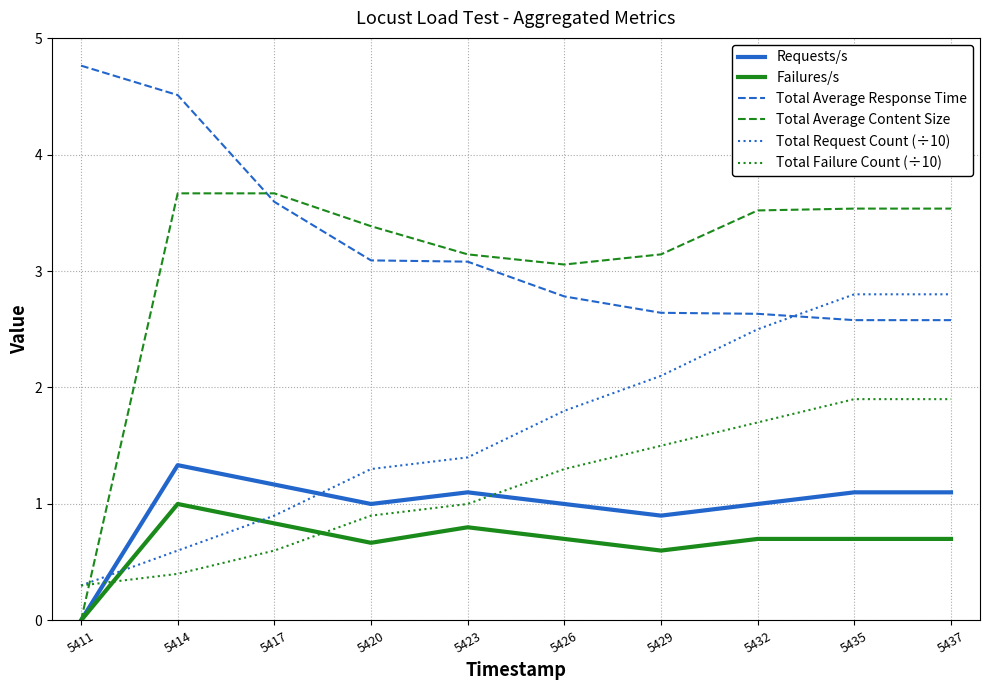

True or false: Total Failure Count (÷10) and Total Average Content Size cross at least once.

True